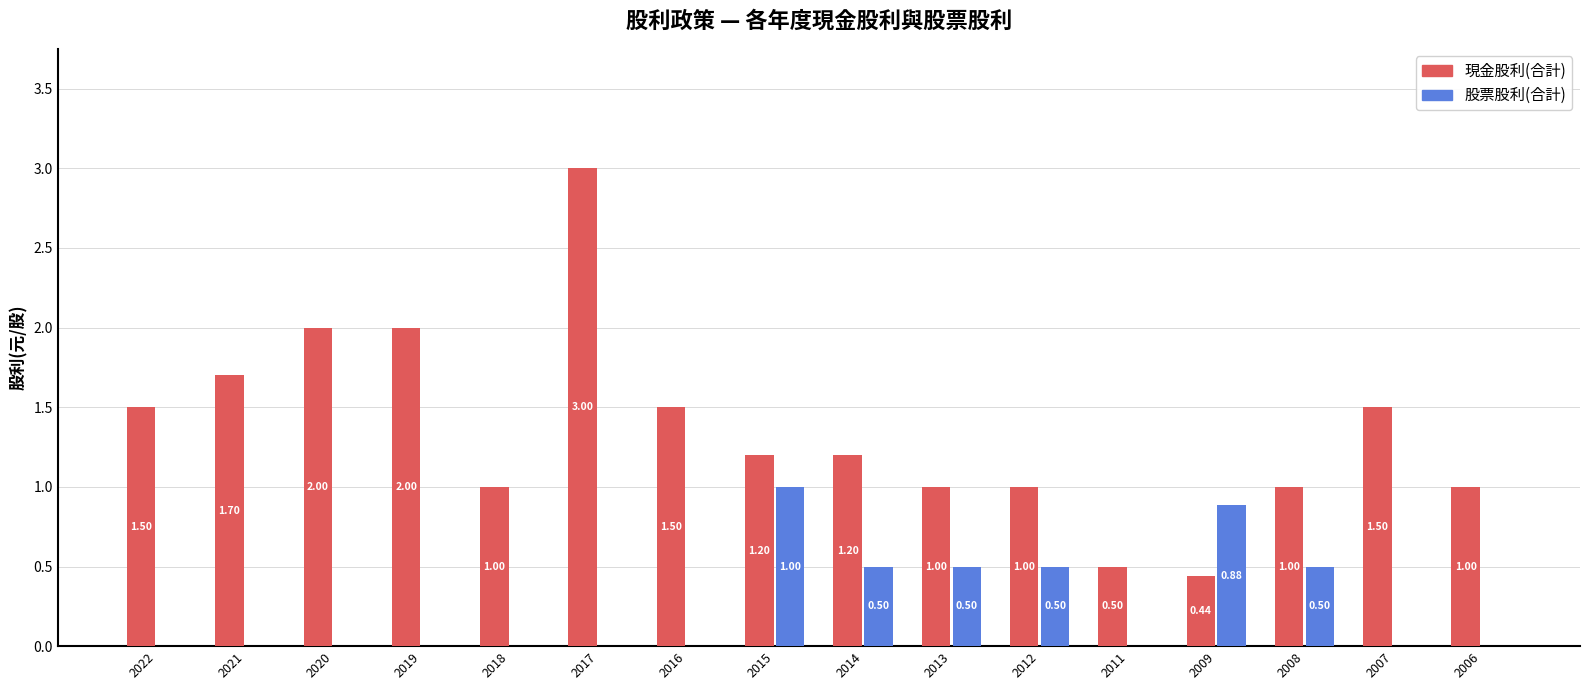

Is the value of 現金股利(合計) at 2008 greater than the value of 股票股利(合計) at 2006?

Yes